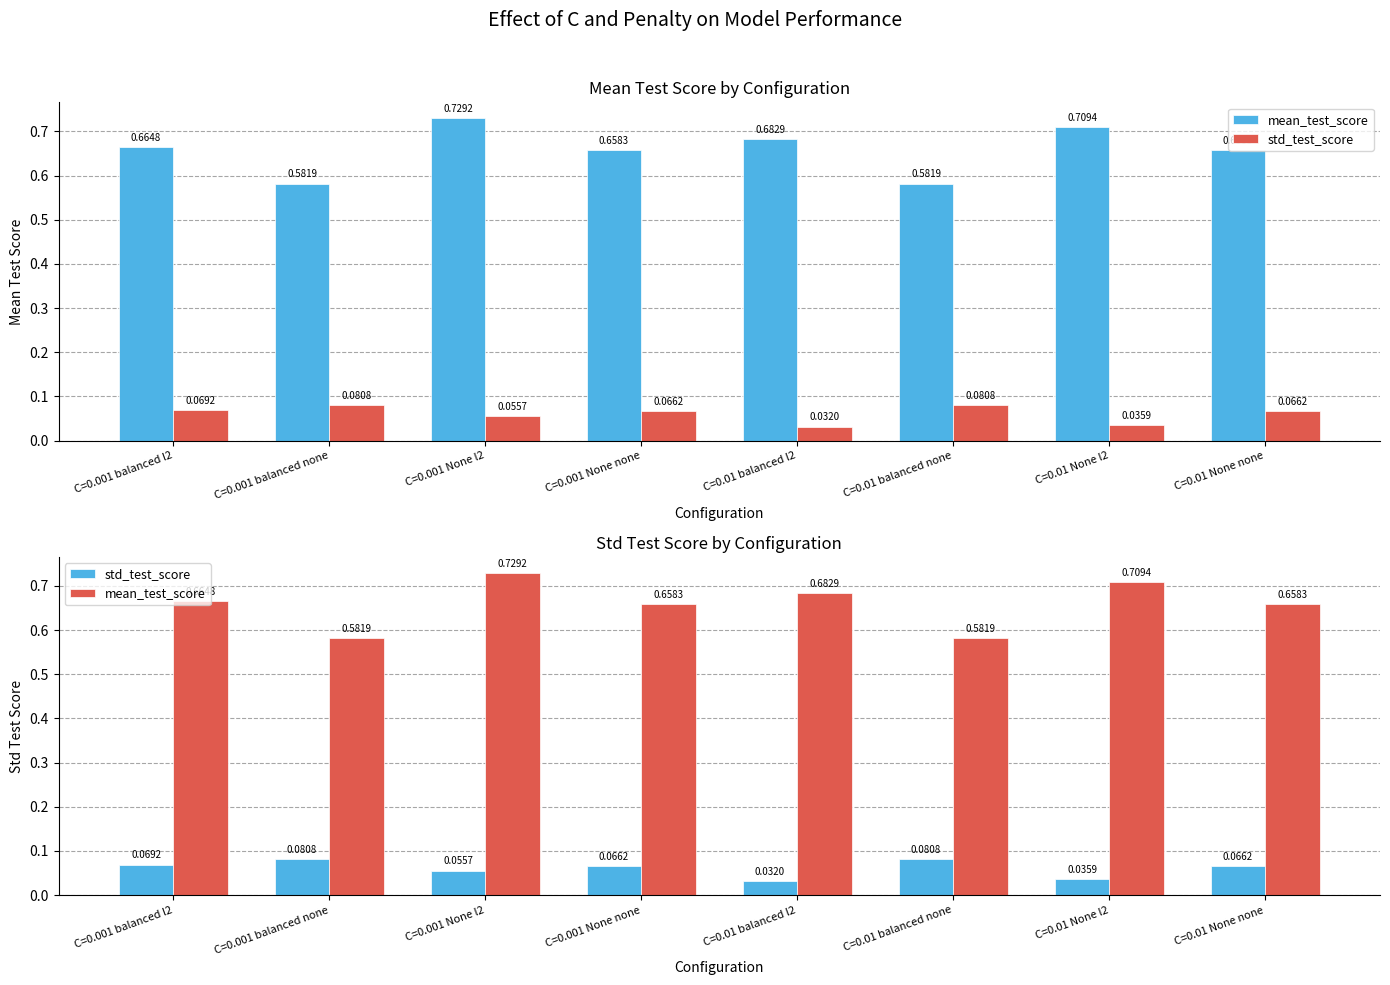

What is the value of the mean_test_score bar at the 4th from the left?

0.7